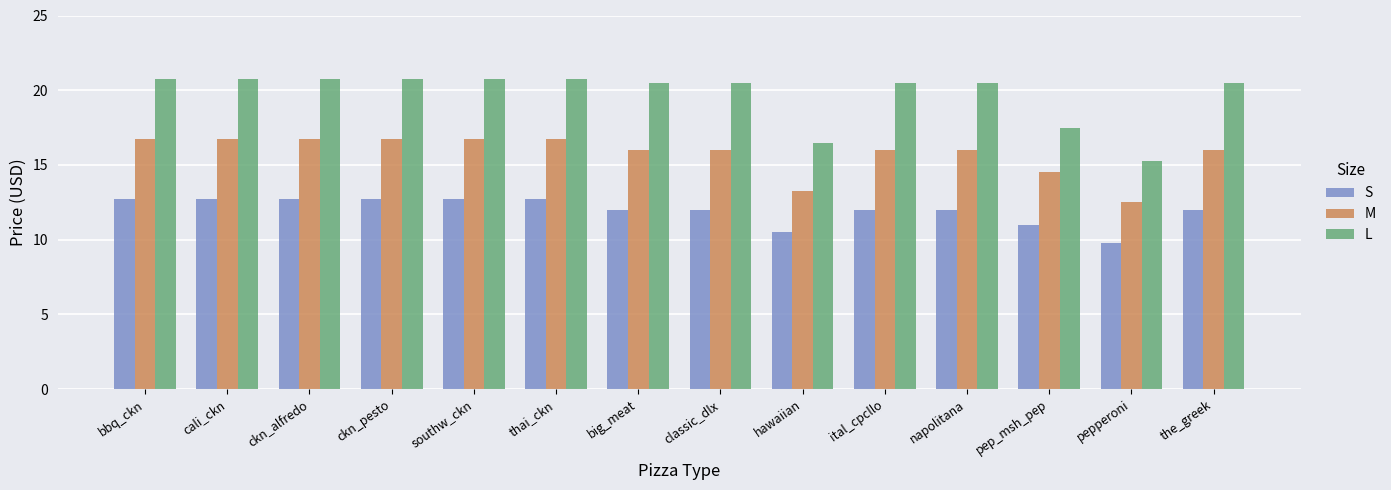

Is it true that L equals 7.6 at napolitana?

False